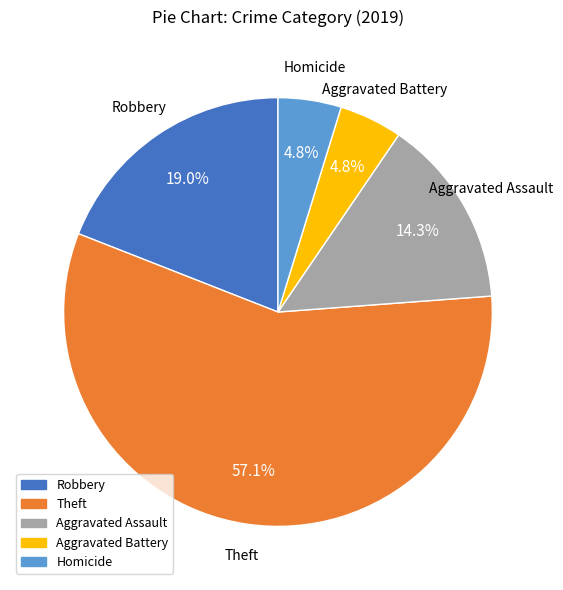

To the nearest percent, what percentage of the pie is Robbery?

19%